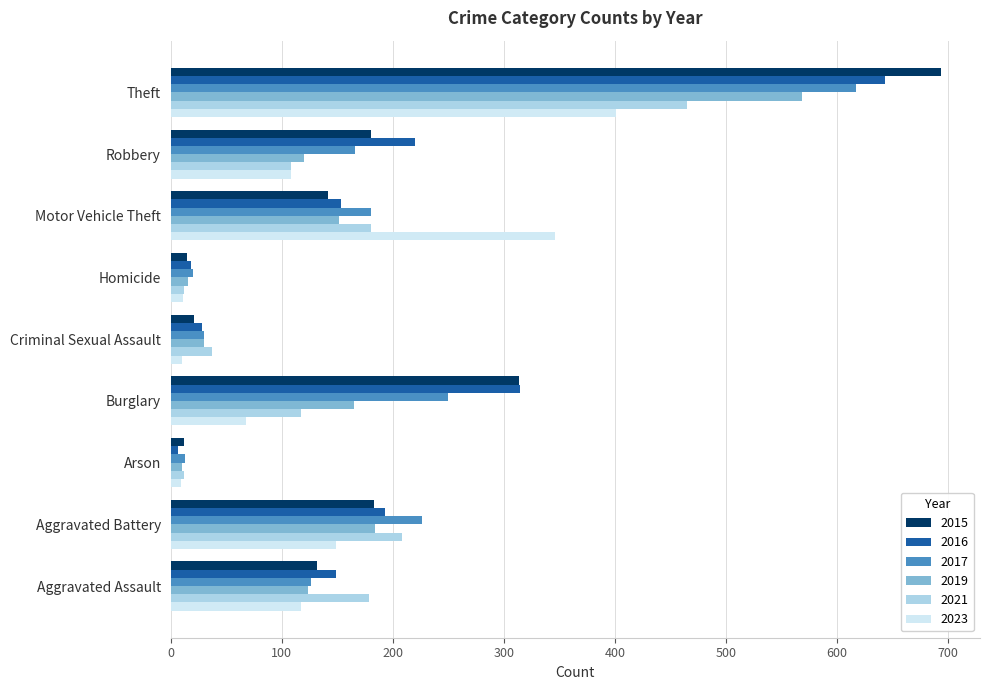

Between Motor Vehicle Theft and Robbery, which series saw the biggest shift?

2023